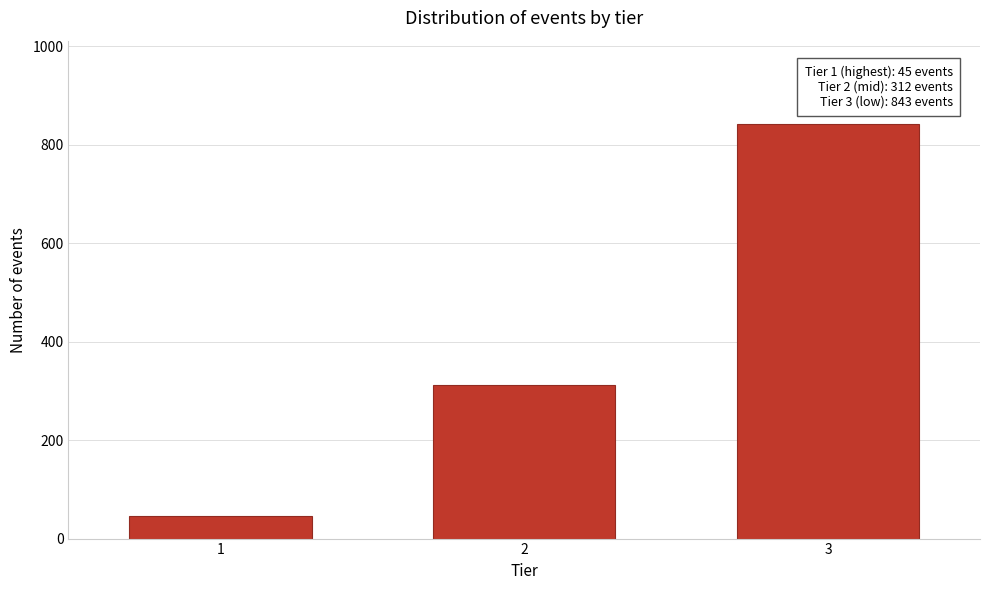

Reading right to left, list all the values displayed in this chart.

3=843	2=312	1=45